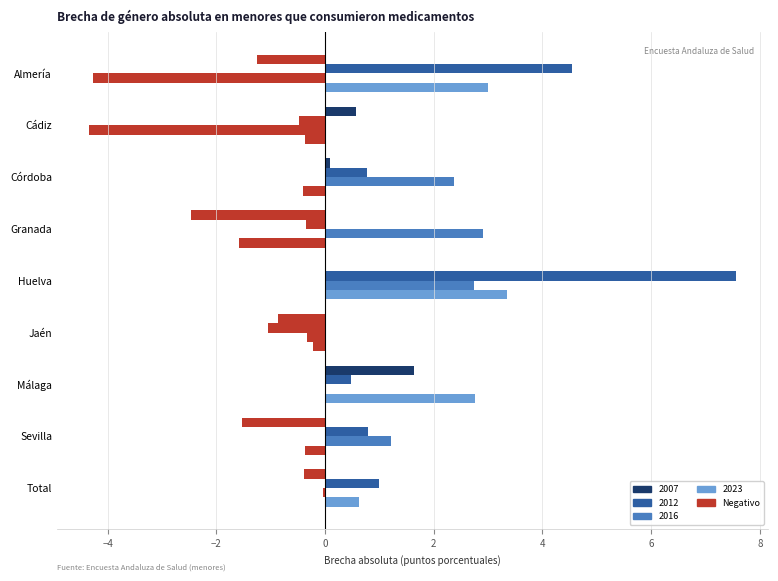

How many values in the 2023 series exceed 0?

4